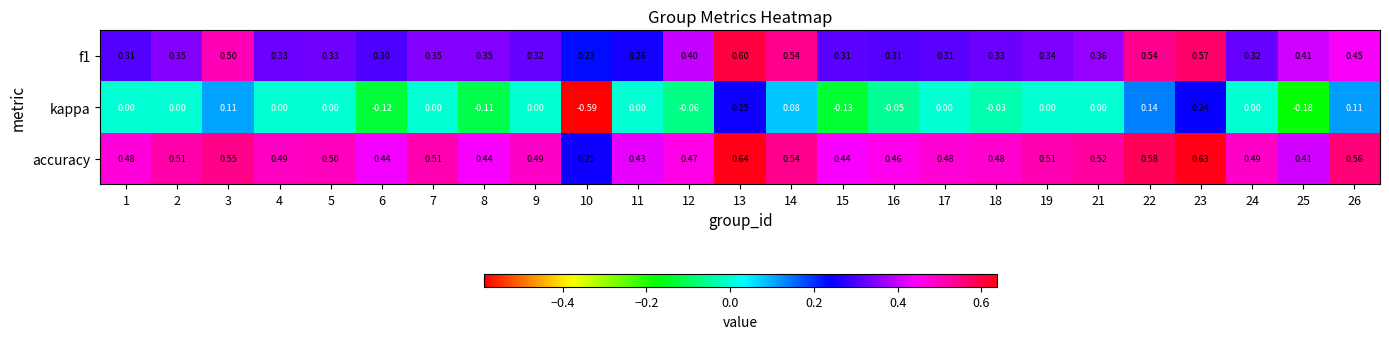

Which series has the widest spread of values?

kappa